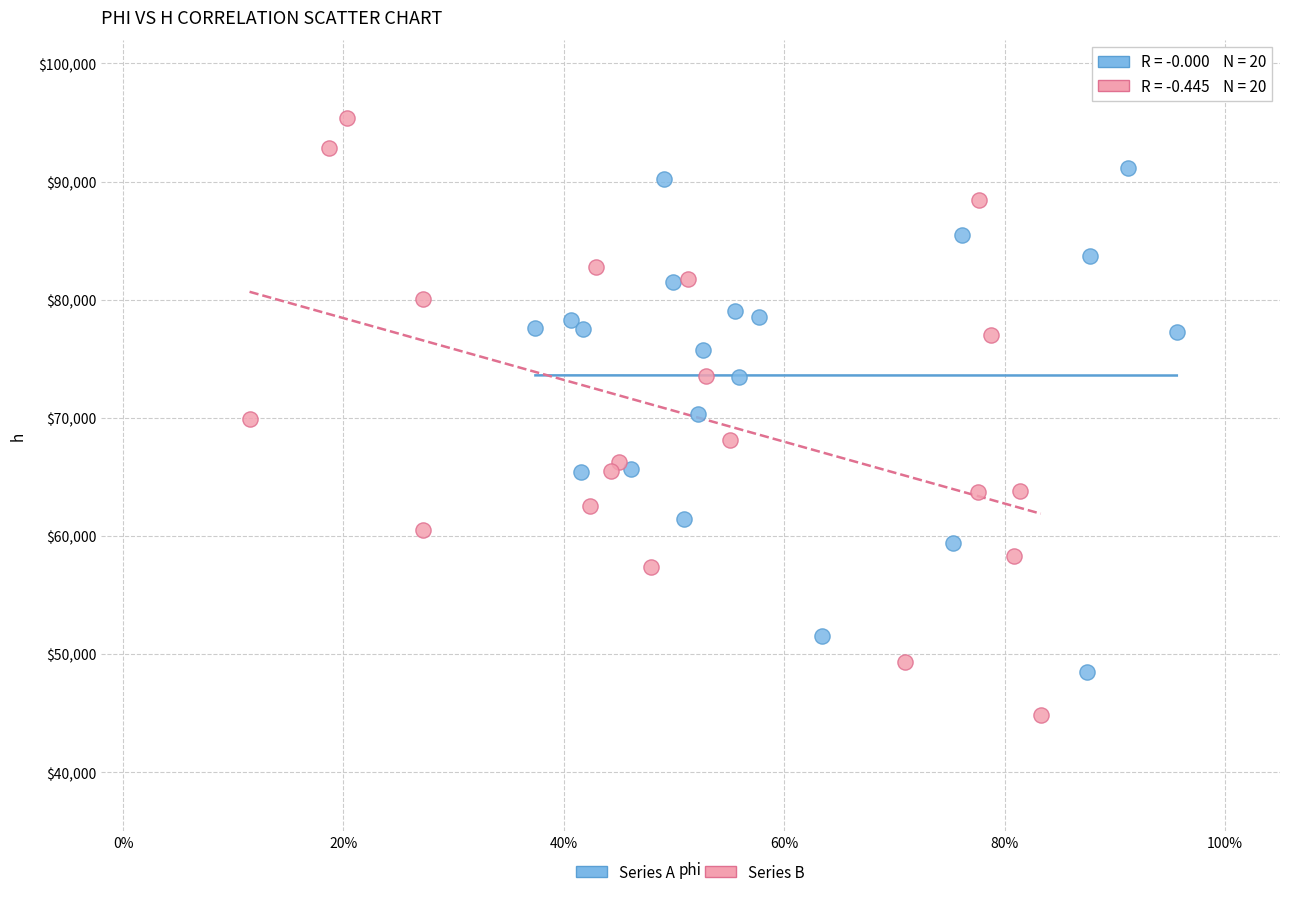

Which series reaches the minimum Y coordinate?

Series B